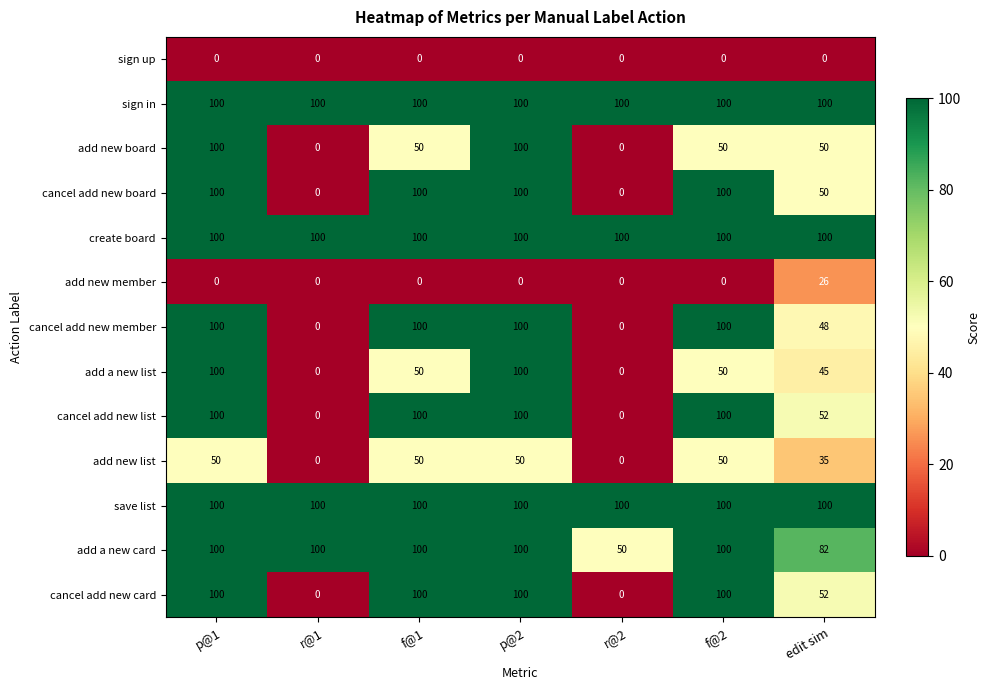

How many distinct data groups are displayed?

13